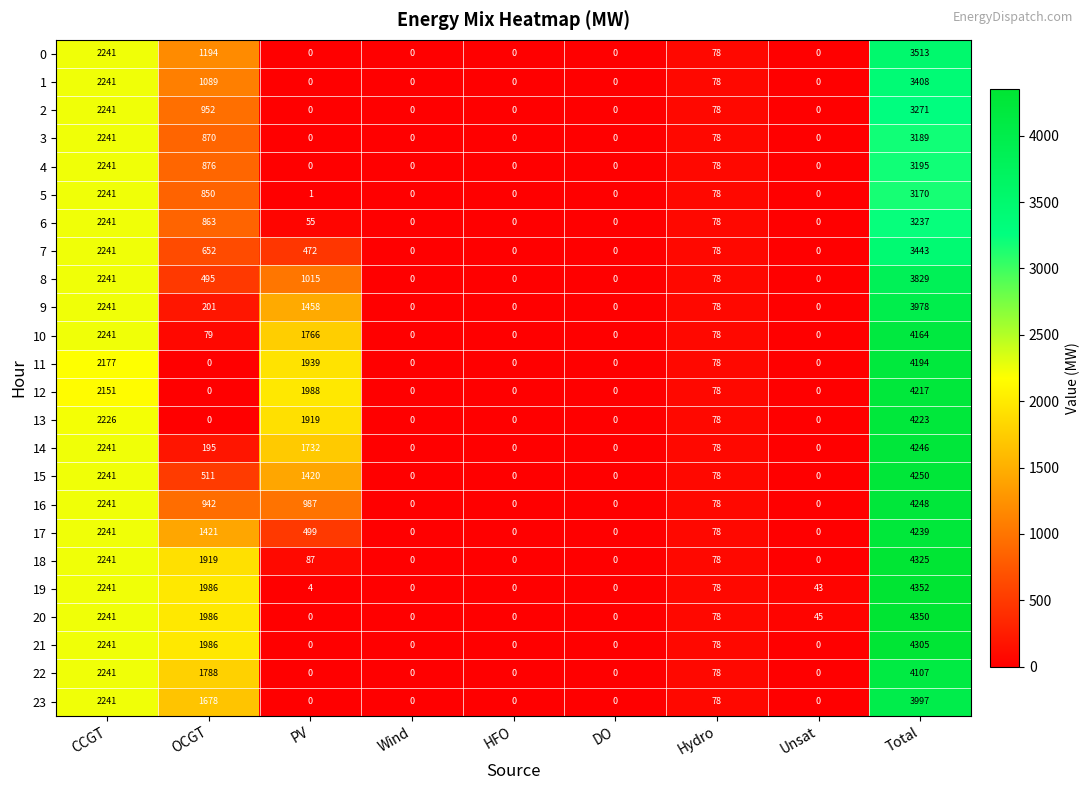

What is the difference between the maximum and second lowest values in the 12 series?

4217